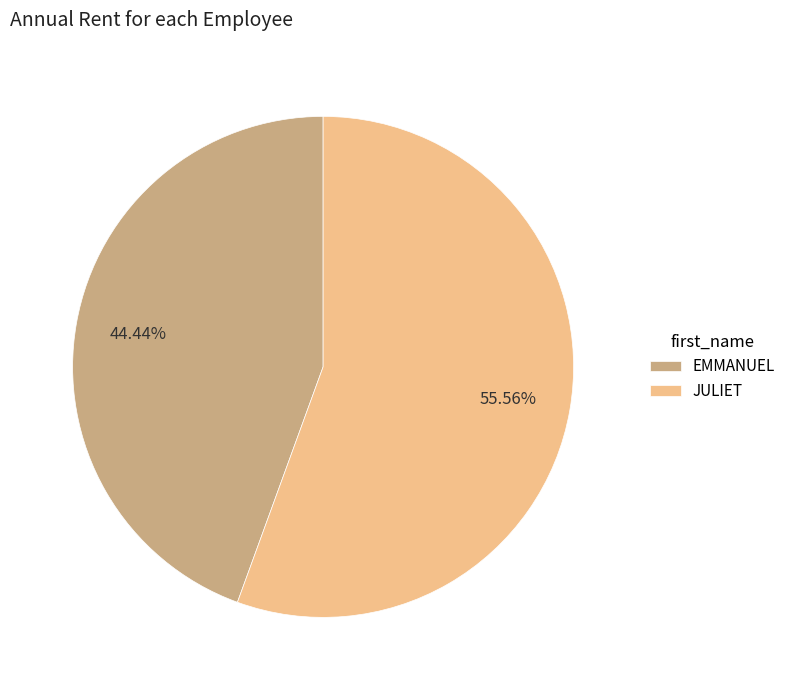

Does EMMANUEL account for over 50% of the chart?

No